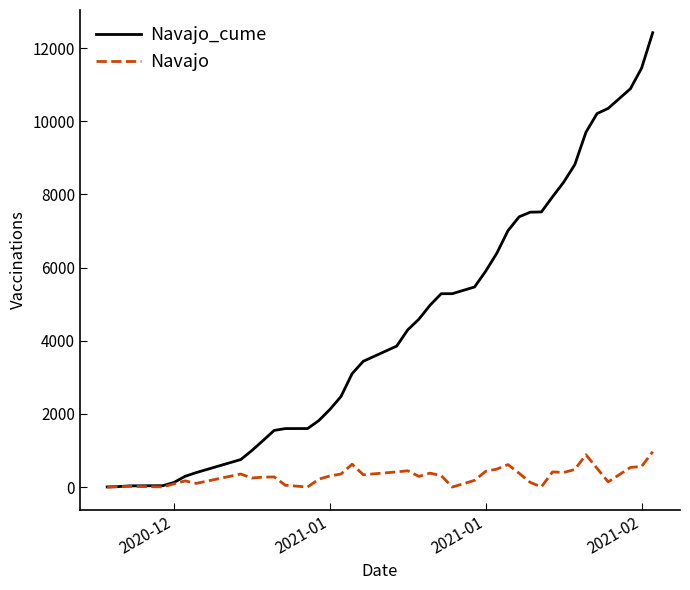

Which series has the largest total across all categories?

Navajo_cume